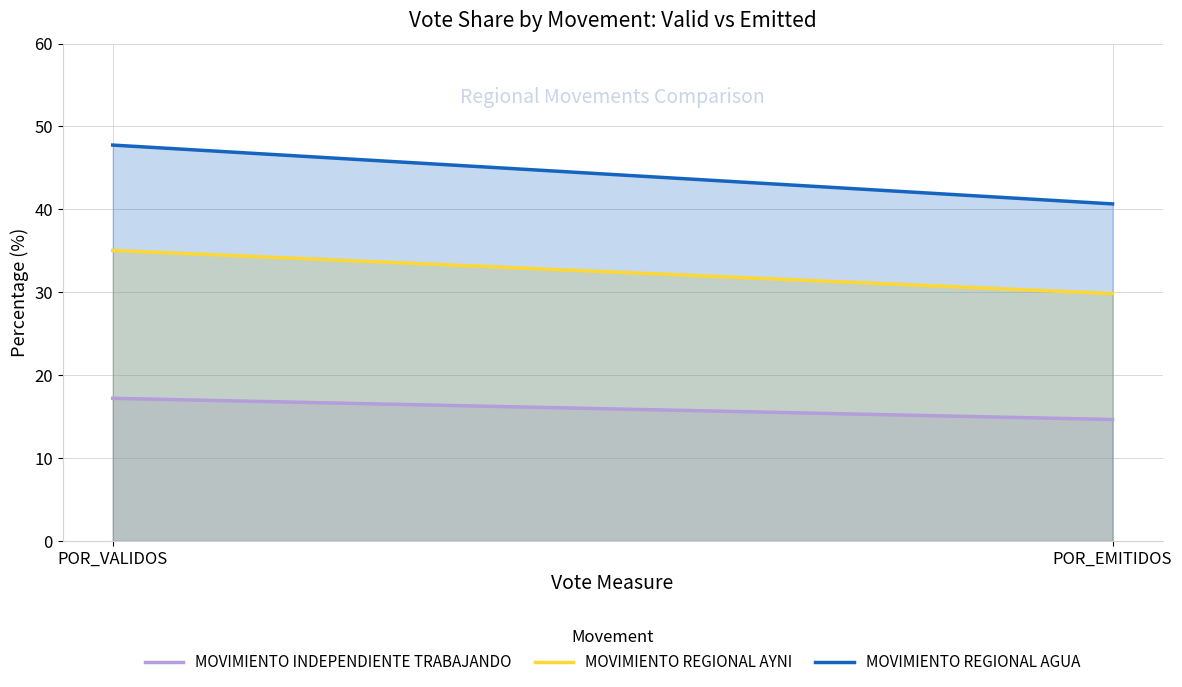

Is the value of MOVIMIENTO INDEPENDIENTE TRABAJANDO at POR_VALIDOS greater than the value of MOVIMIENTO REGIONAL AYNI at POR_VALIDOS?

No